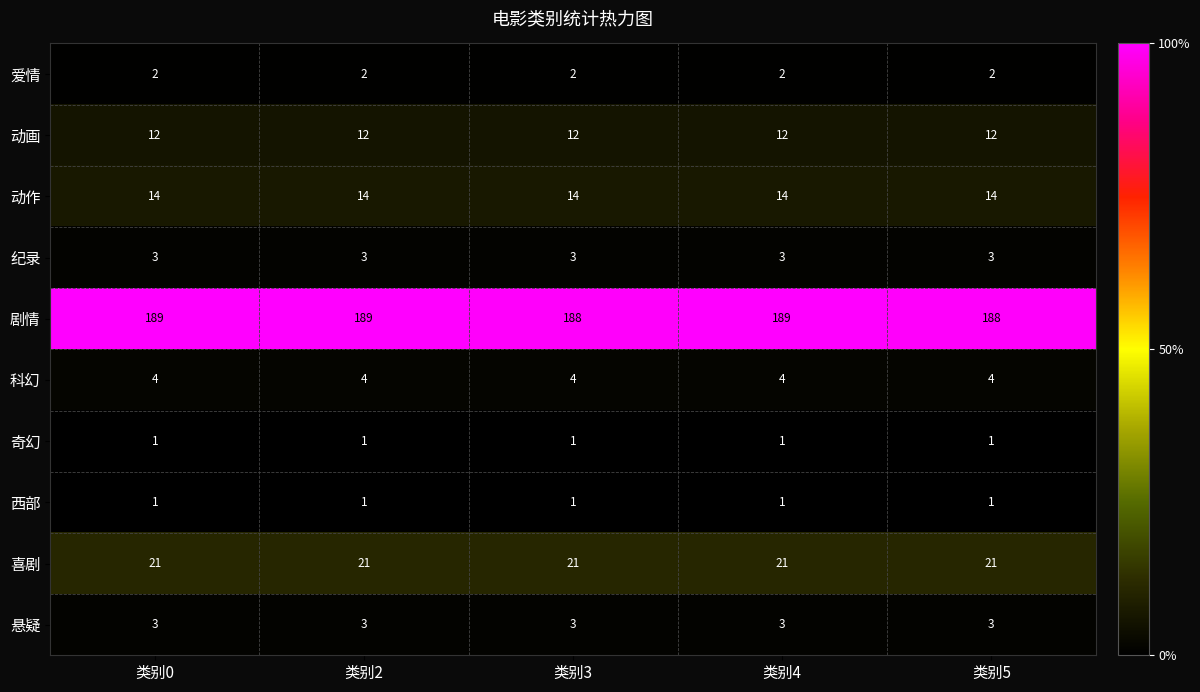

What is the sum of all 纪录 values?

15